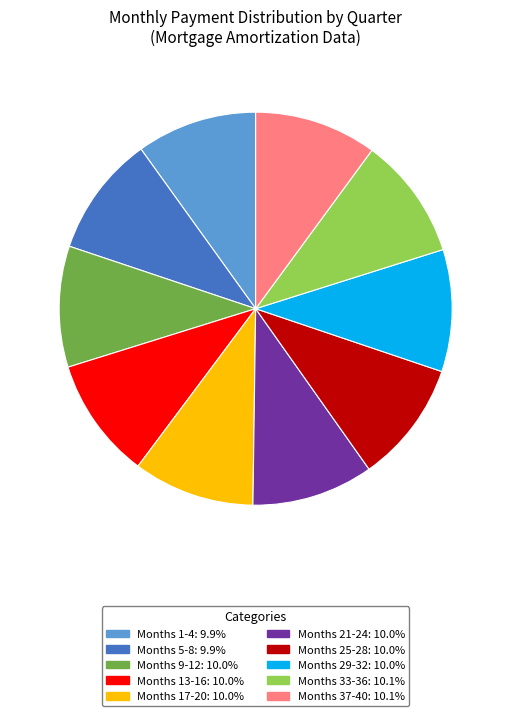

Is there a majority slice in this chart?

No